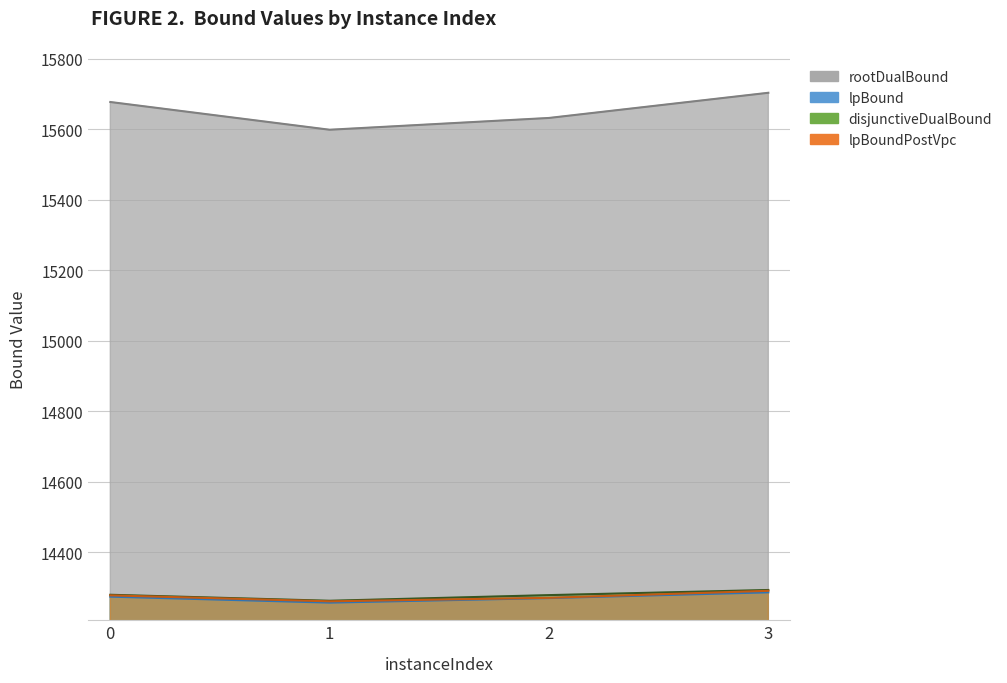

Rank the categories by disjunctiveDualBound value from lowest to highest.

1, 2, 0, 3